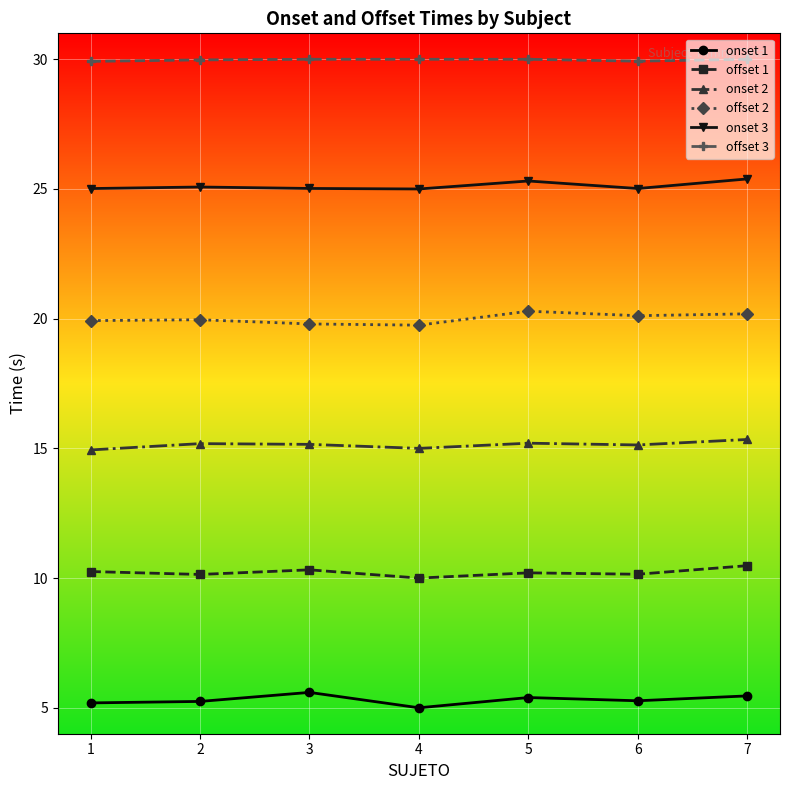

What is the sum of all onset 3 values?

175.8